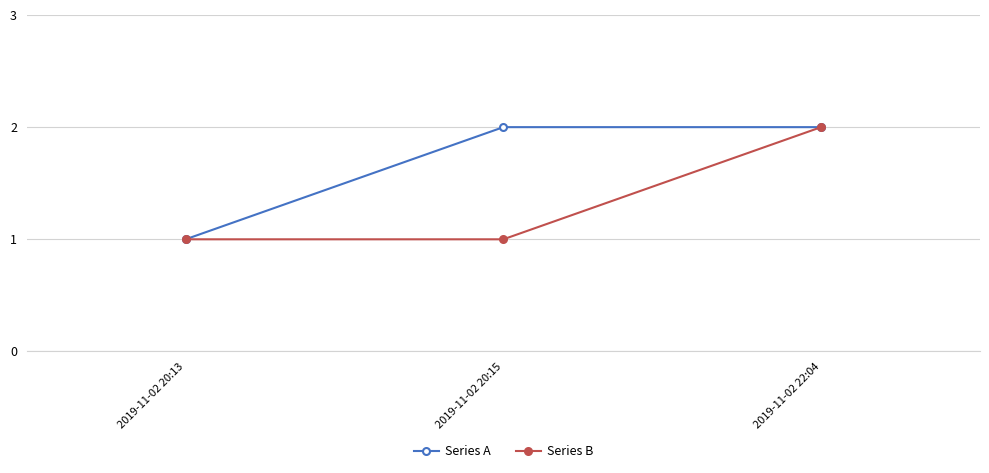

What position from the left is 2019-11-02 22:04?

3